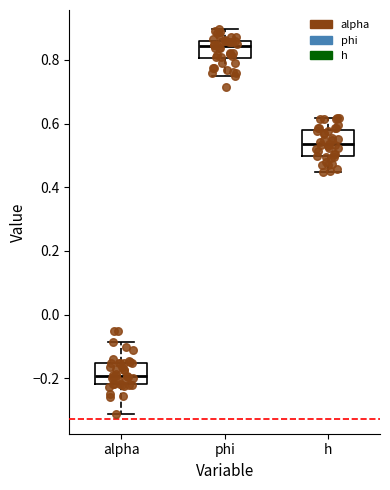

Reading left to right, read every box against the y-axis: the position of its median line, the range the box covers, and the ends of its whiskers. The values are not printed on the chart, so give them approximately, as read against the axis.

alpha: median -0.20, box -0.22 to -0.16, whiskers -0.32 to -0.08
phi: median 0.84, box 0.80 to 0.86, whiskers 0.74 to 0.90
h: median 0.54, box 0.50 to 0.58, whiskers 0.44 to 0.62